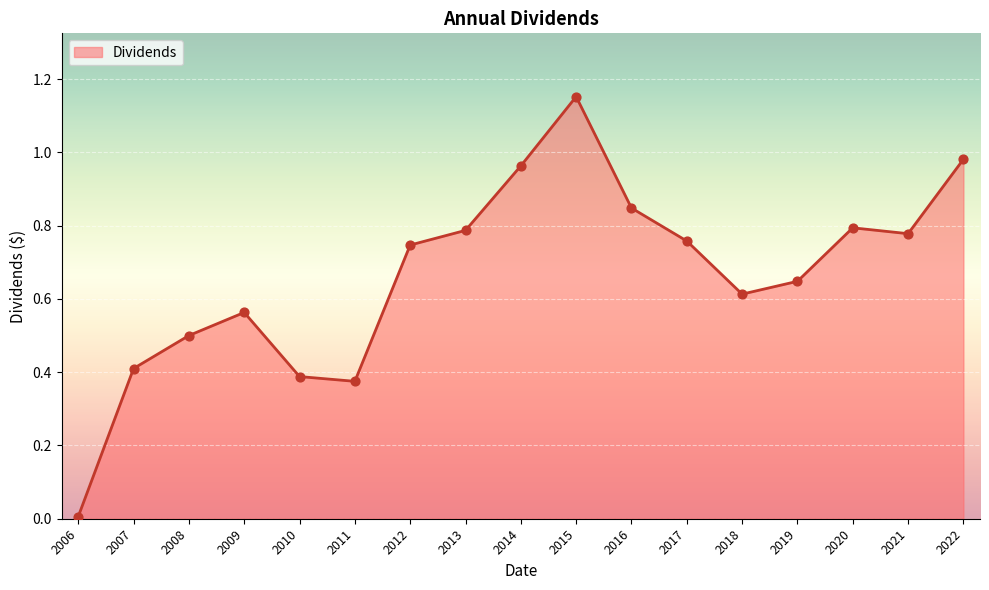

Which has a higher value, 2013 or 2008?

2013